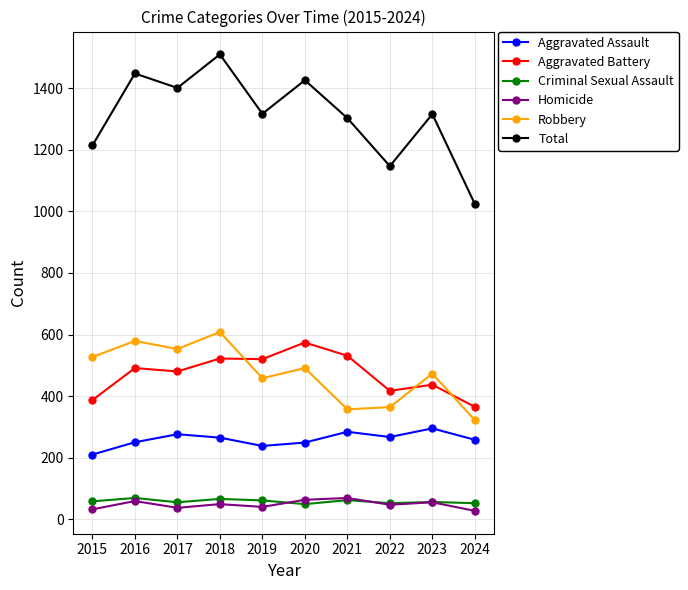

Is it true that Aggravated Battery equals 574 at 2020?

True